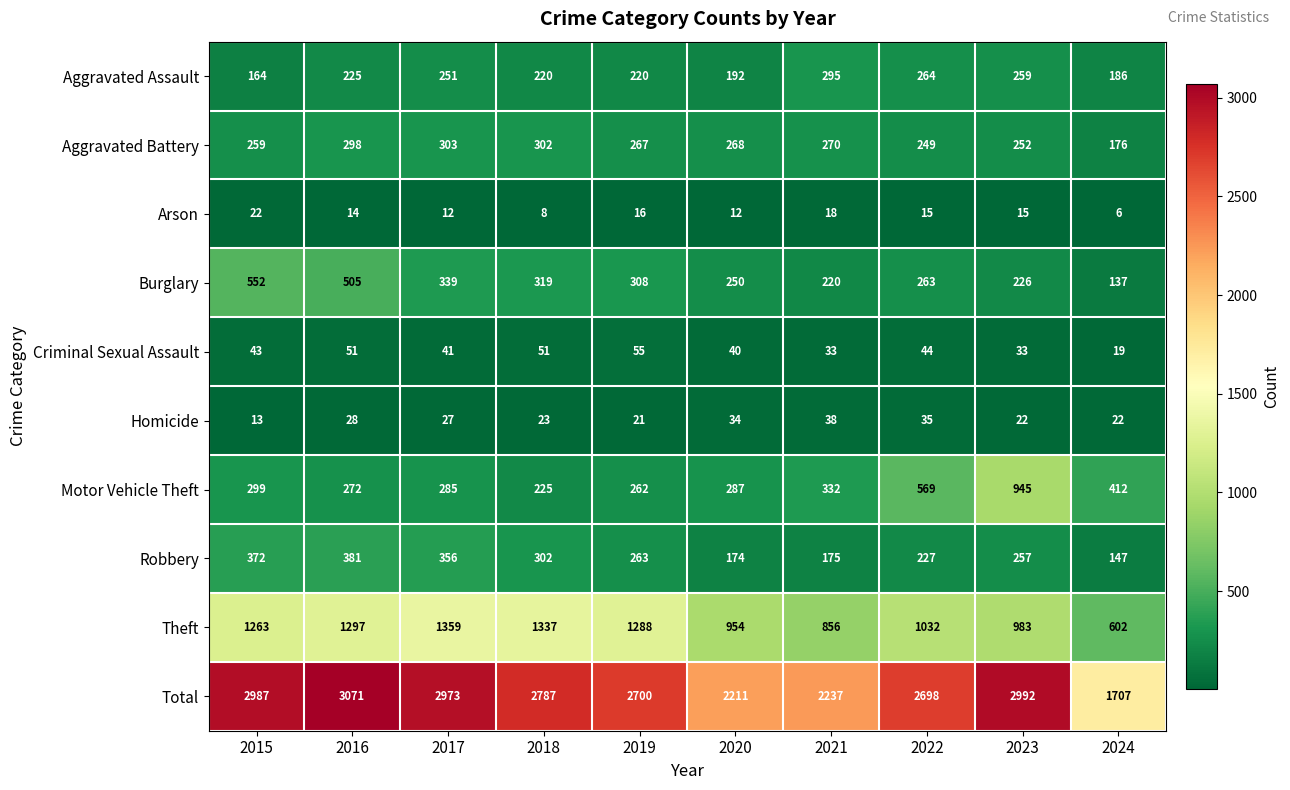

What is the sum of all Aggravated Battery values?

2644